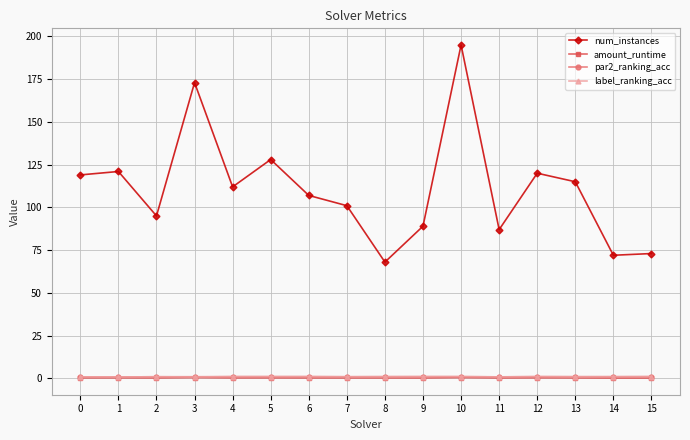

Where is the first local minimum for num_instances?

2